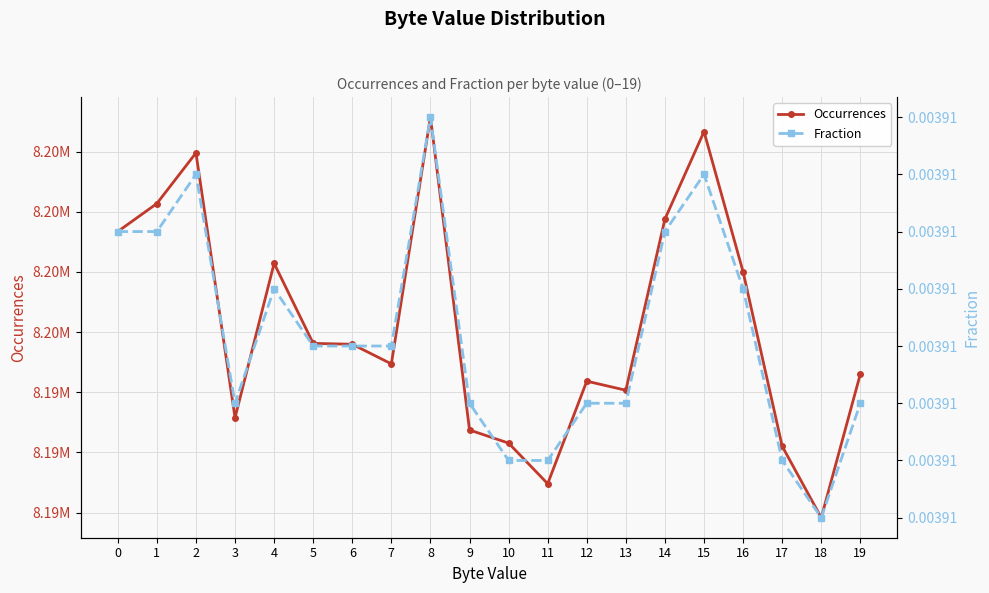

Does the chart display data point markers on the line(s)?

Yes